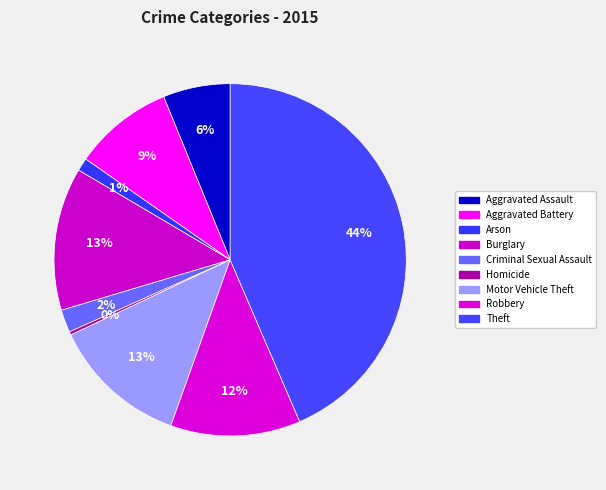

How many slices are in this pie chart?

9